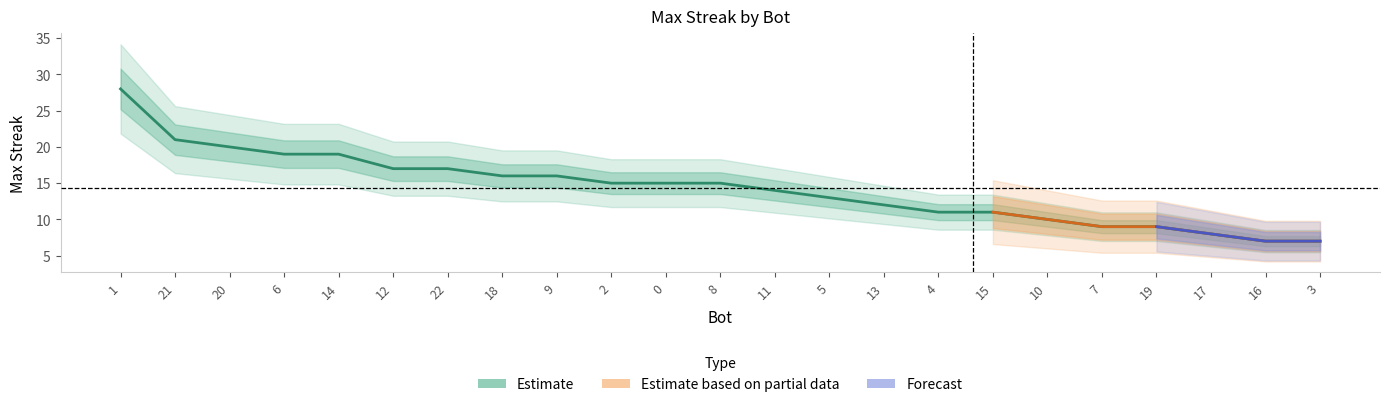

How many values exceed 15?

9